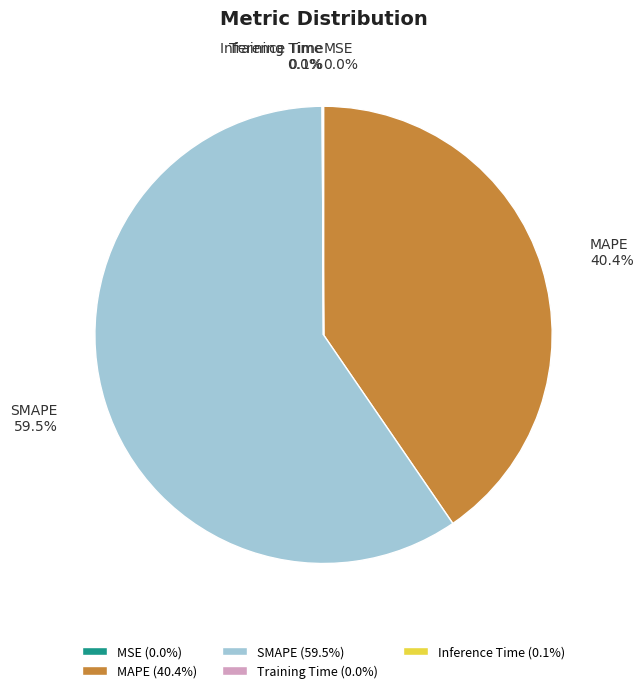

What portion of the pie excludes SMAPE?

40.5%